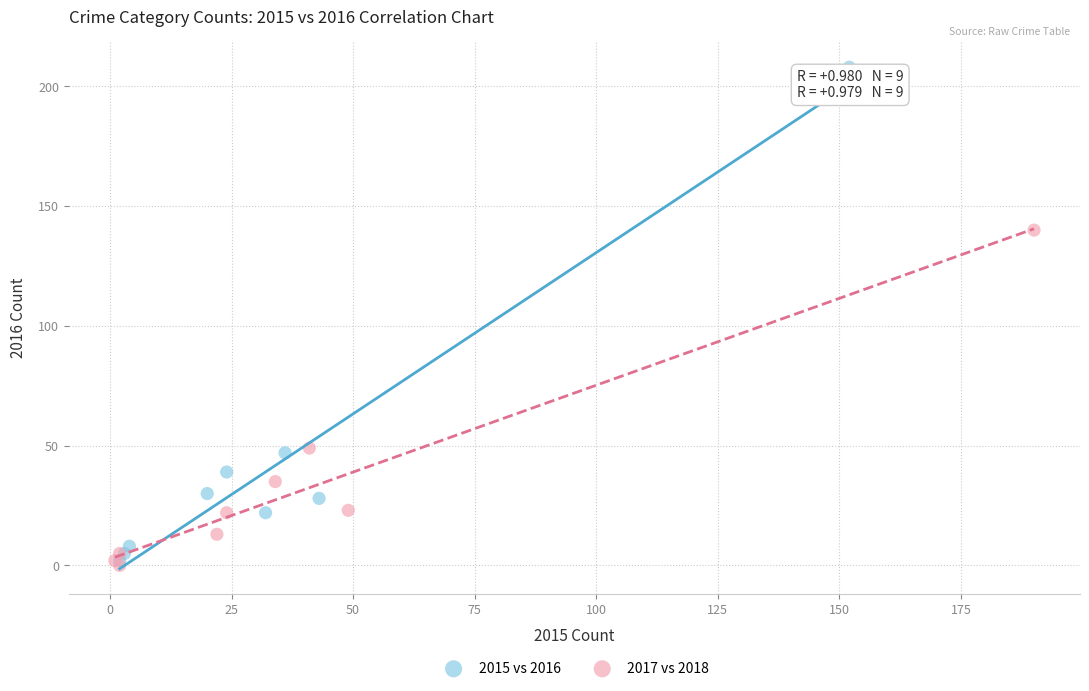

Which series has the largest Y range (max minus min)?

2015 vs 2016